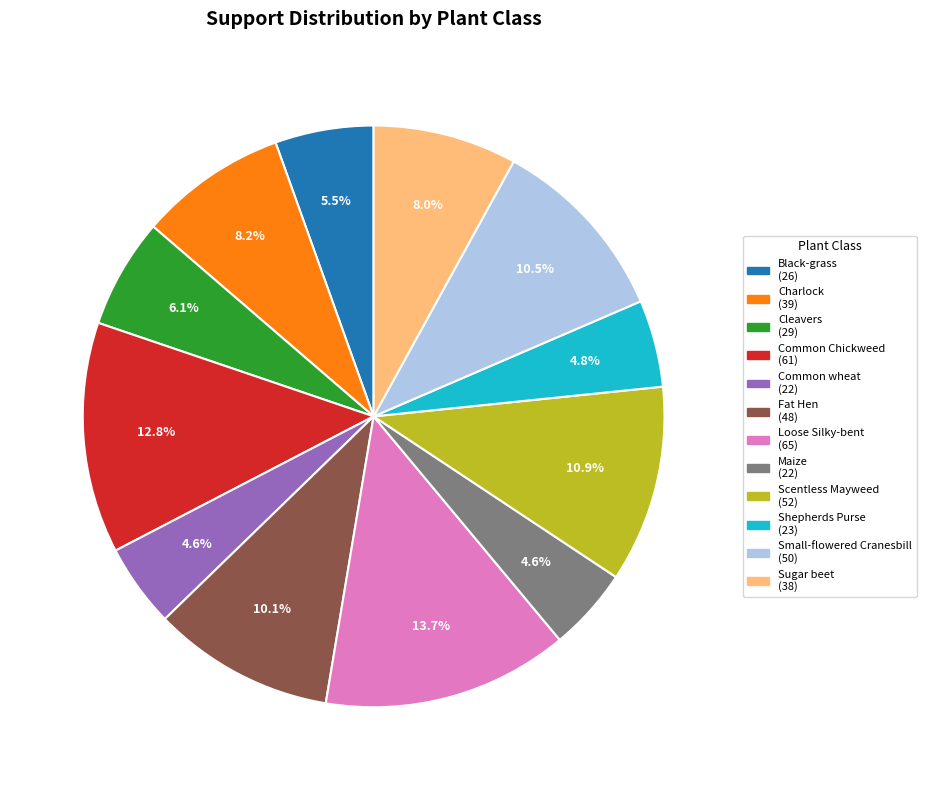

The Black-grass slice represents 1% of the pie. True or false?

False